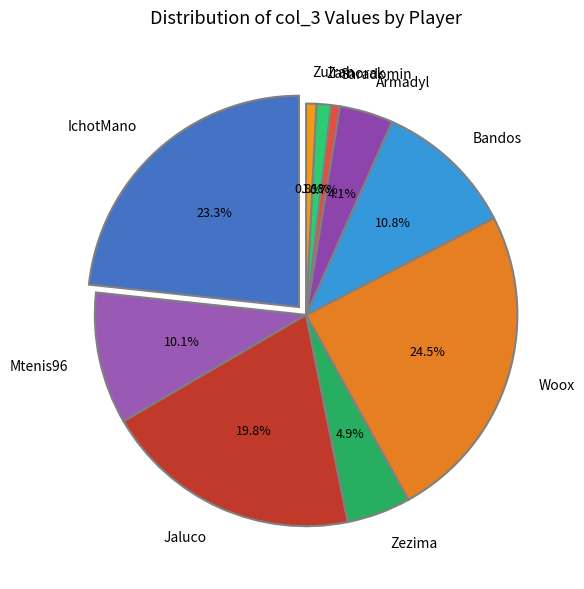

Do Mtenis96 and Zezima together represent more than half of the pie?

No